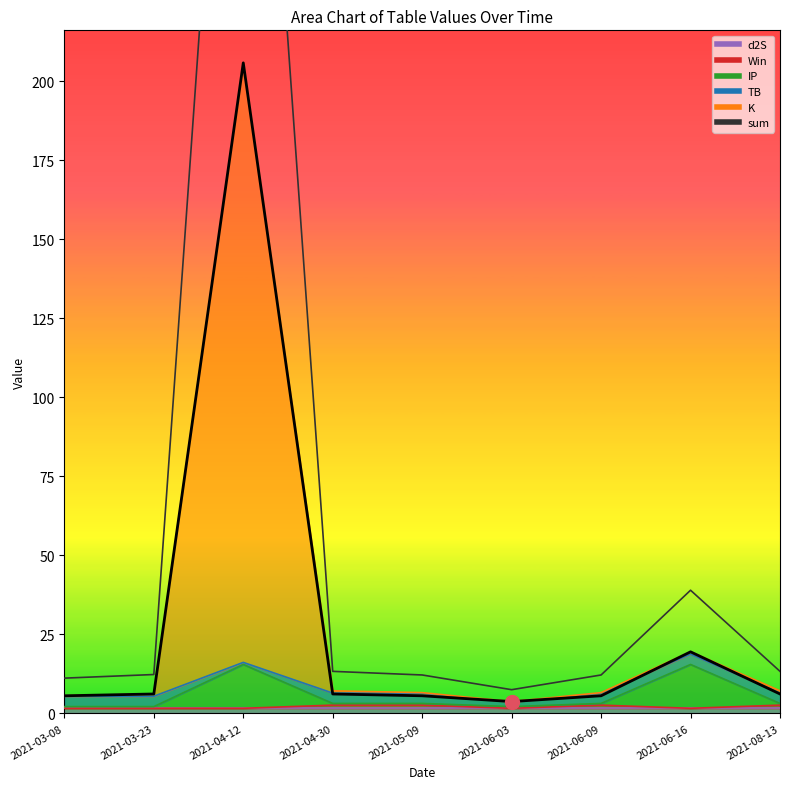

Is the value of K at 2021-03-08 greater than the value of IP at 2021-03-23?

Yes